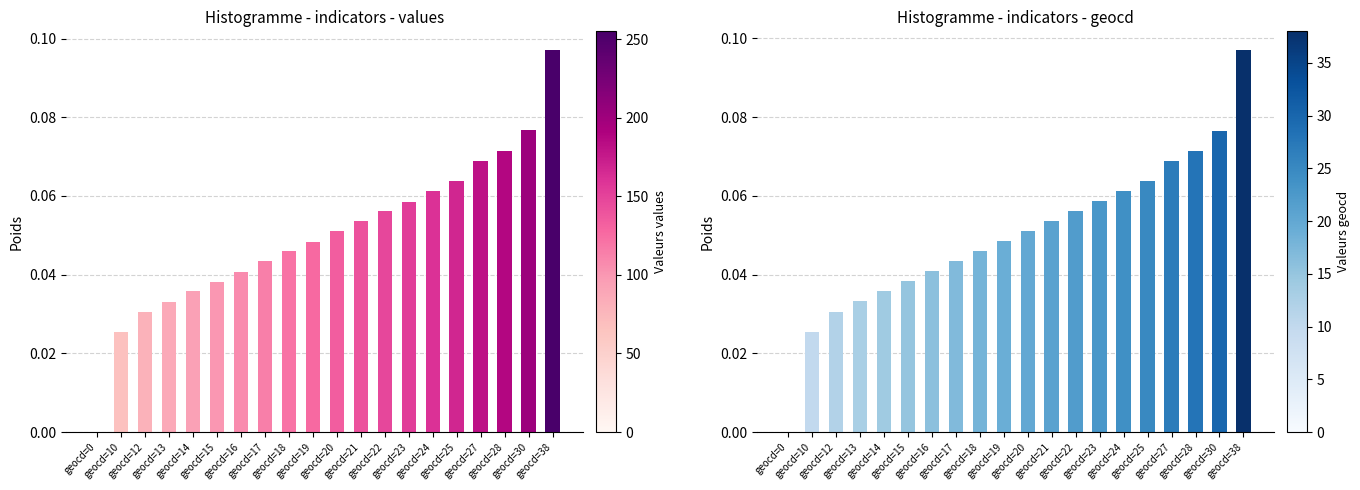

At which label does geocd reach its minimum?

geocd=0